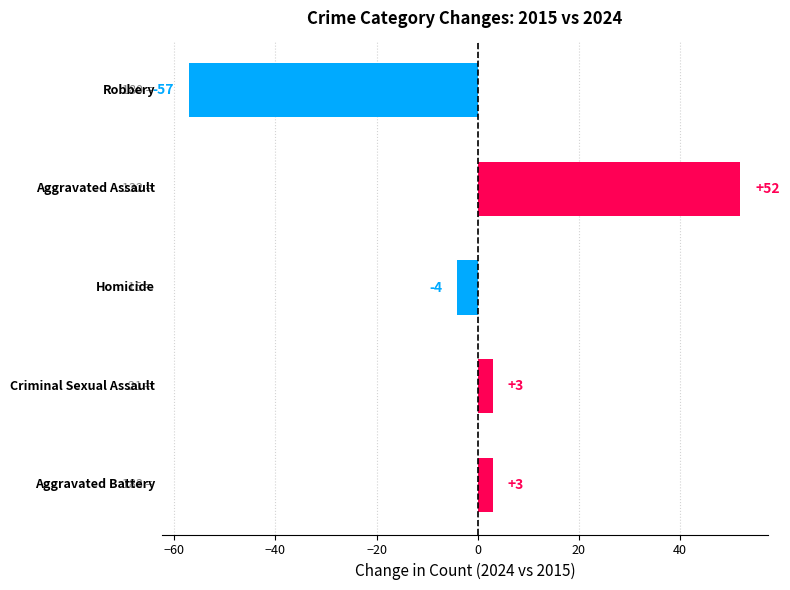

Reading bottom to top, extract all data points from this chart.

3	3	-4	52	-57